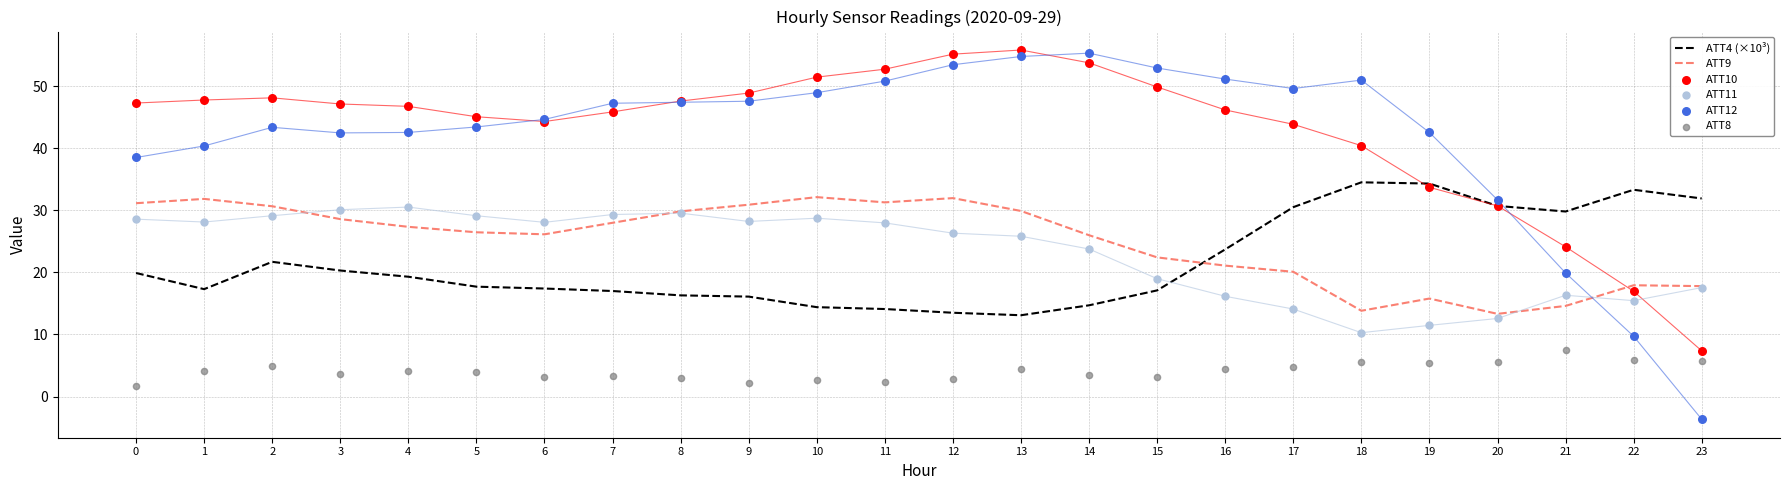

At which category is the sum across all series the highest?

13